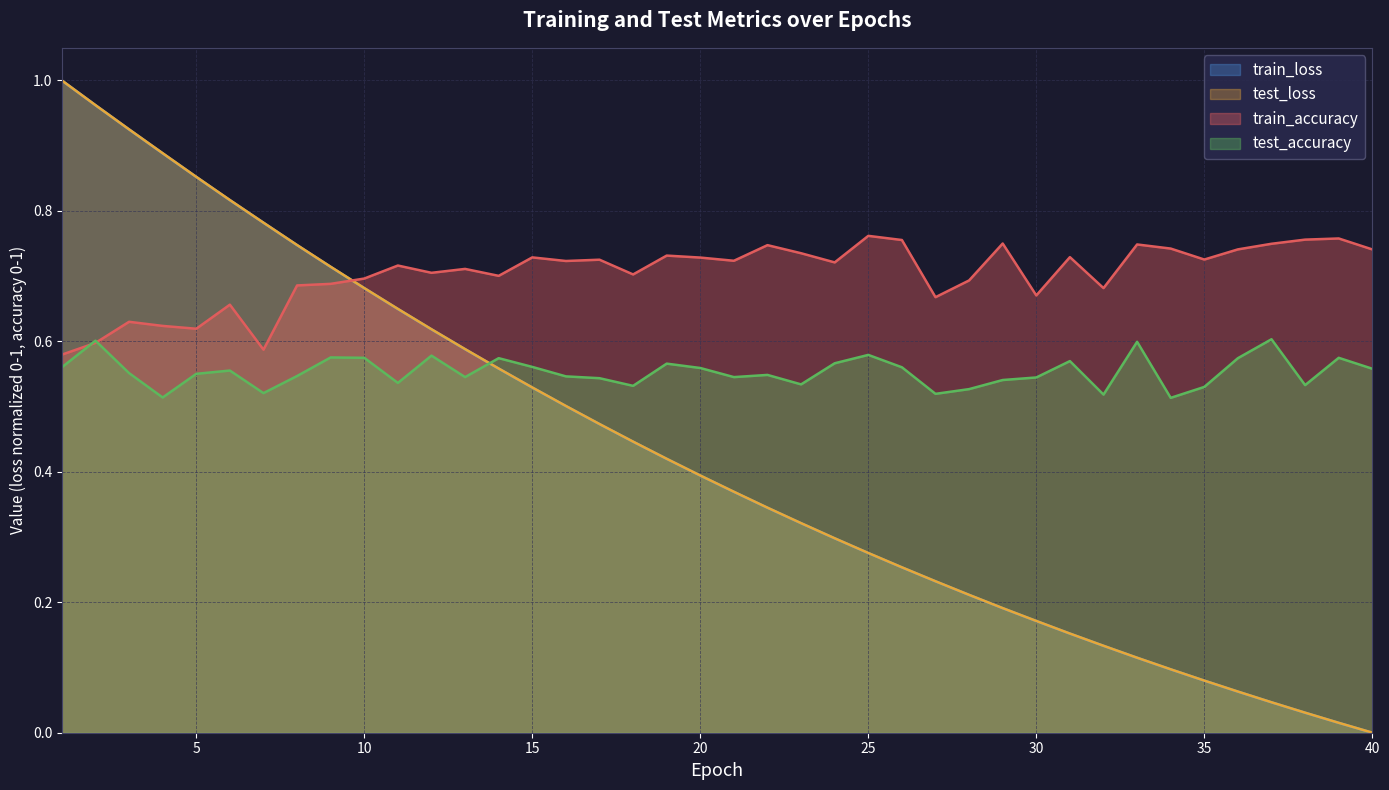

What are all the series names shown in the legend?

train_loss, test_loss, train_accuracy, test_accuracy